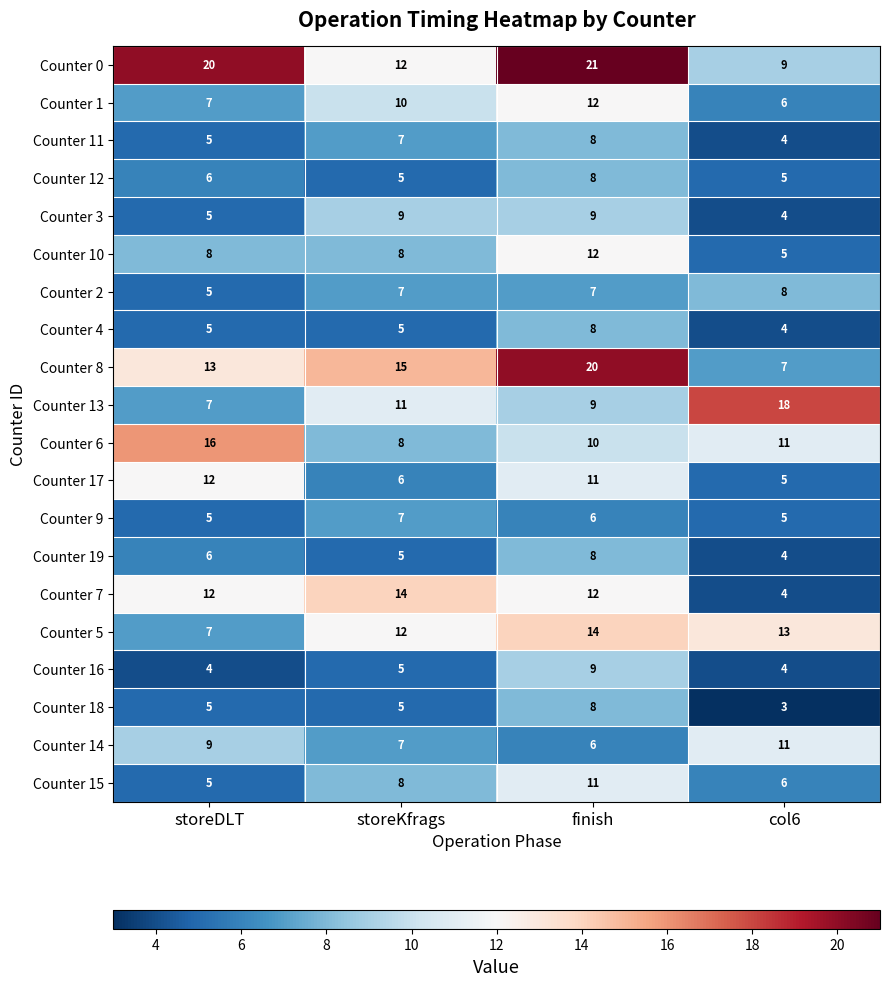

The value of Counter 6 at storeKfrags is 8. True or false?

True